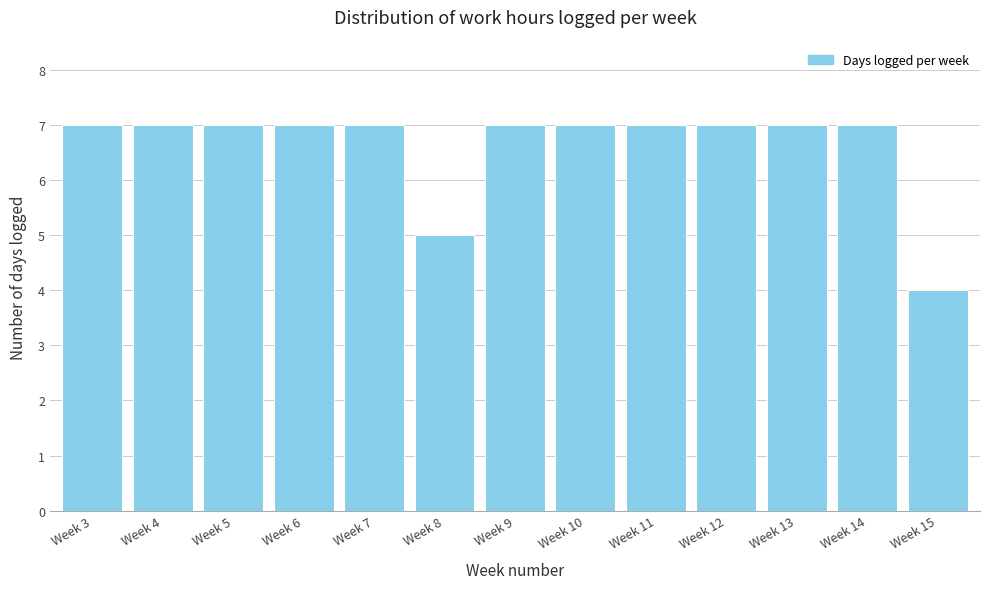

Reading left to right, extract all data points from this chart.

Week 3=7	Week 4=7	Week 5=7	Week 6=7	Week 7=7	Week 8=5	Week 9=7	Week 10=7	Week 11=7	Week 12=7	Week 13=7	Week 14=7	Week 15=4